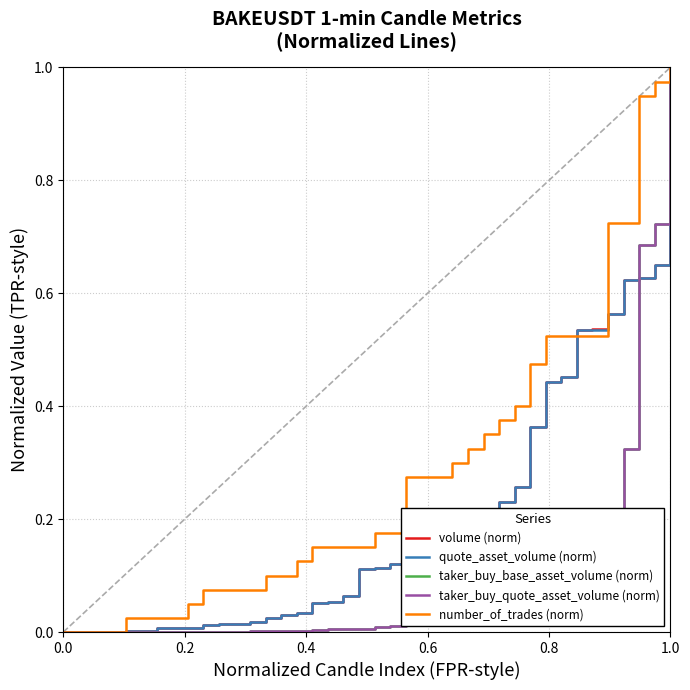

Which series has the largest total across all categories?

number_of_trades (norm)